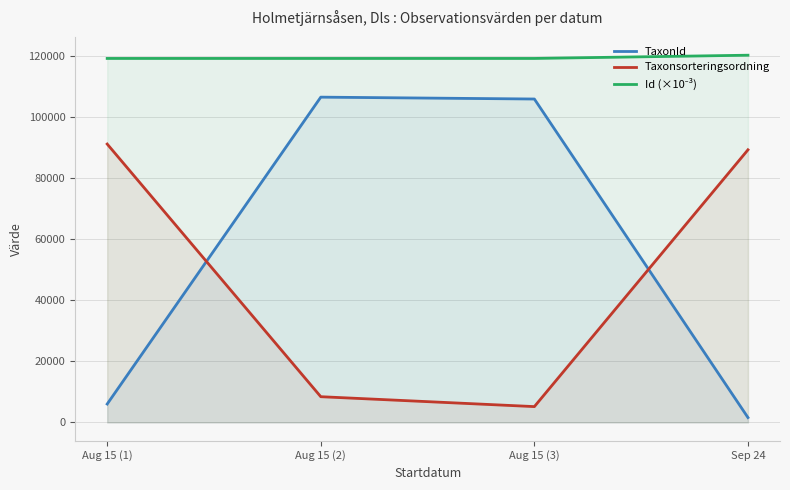

What is the sum of the Id (×10⁻³) values at Aug 15 (3) and Aug 15 (1)?

238439.1